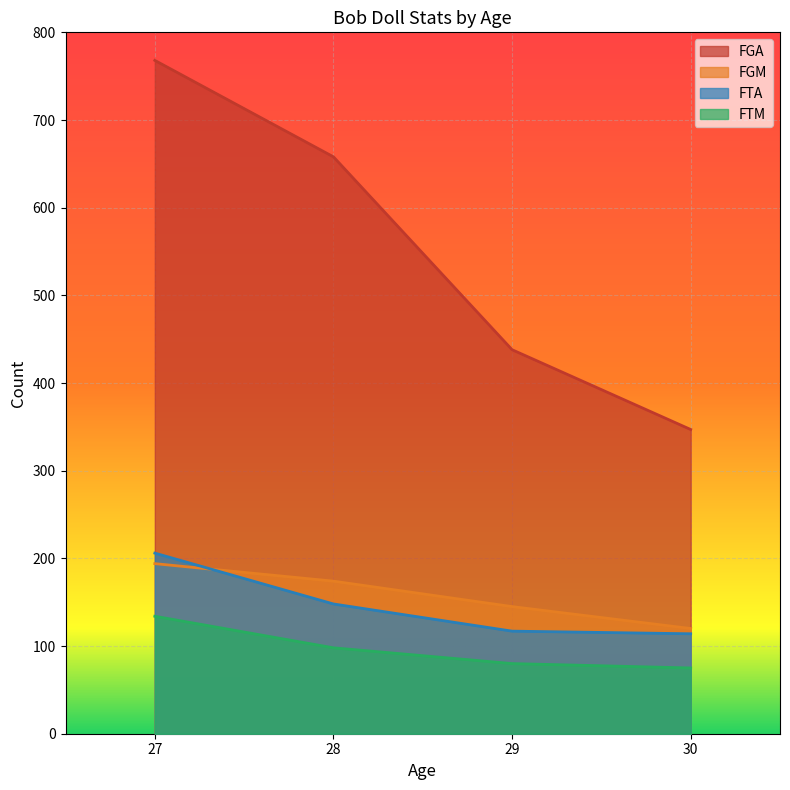

What are all the series names shown in the legend?

FGA, FGM, FTA, FTM